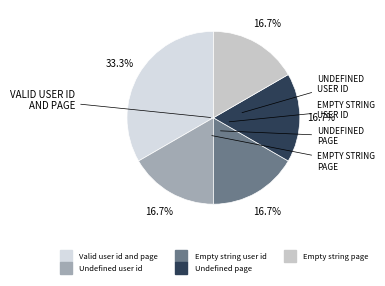

Is there any slice that represents more than half of the pie?

No